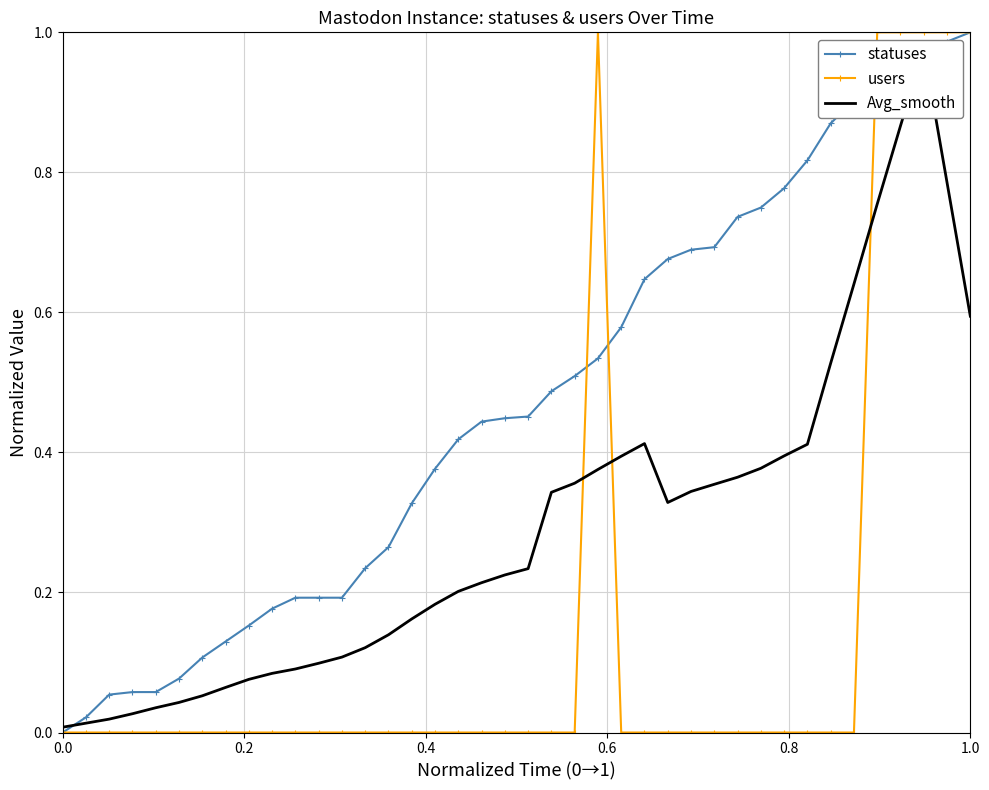

Does the chart have visible grid lines?

Yes